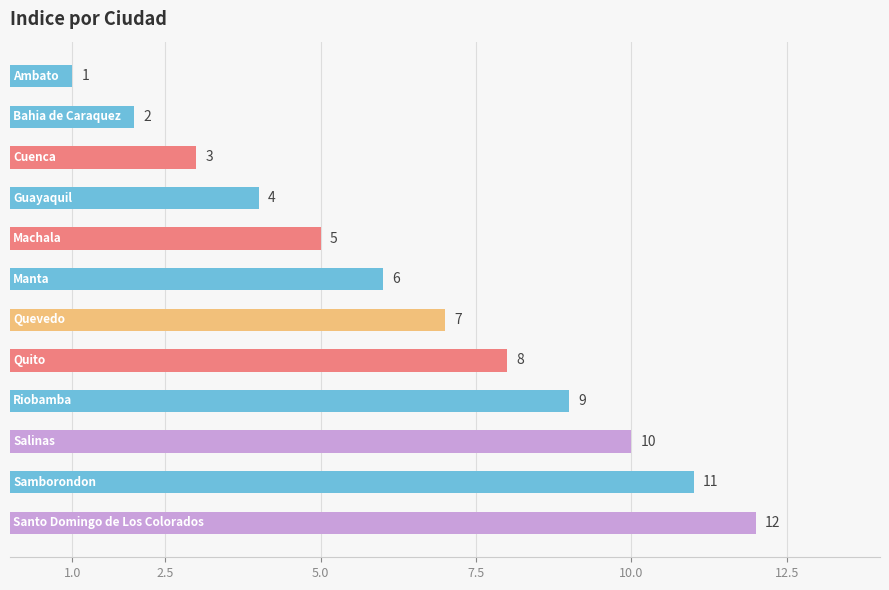

What is the greatest value displayed?

12